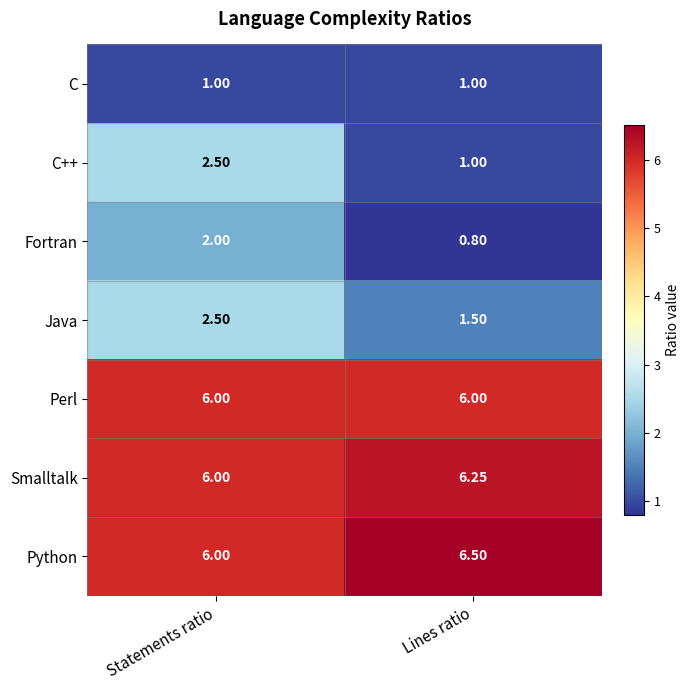

Between Statements ratio and Lines ratio, which series saw the biggest shift?

C++